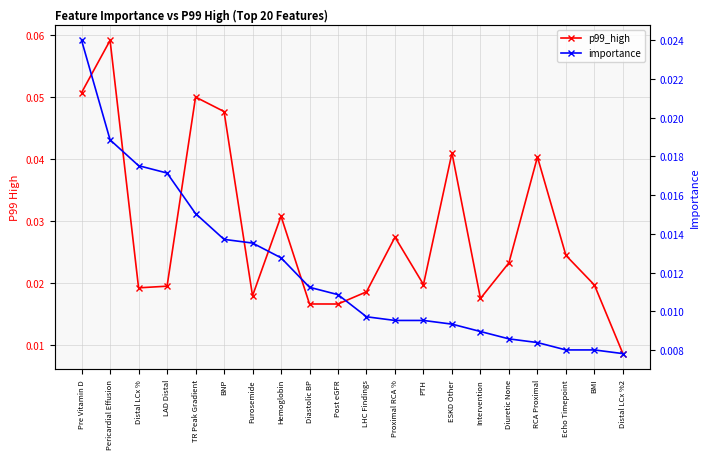

List the series in order of their overall mean, lowest first.

importance, p99_high